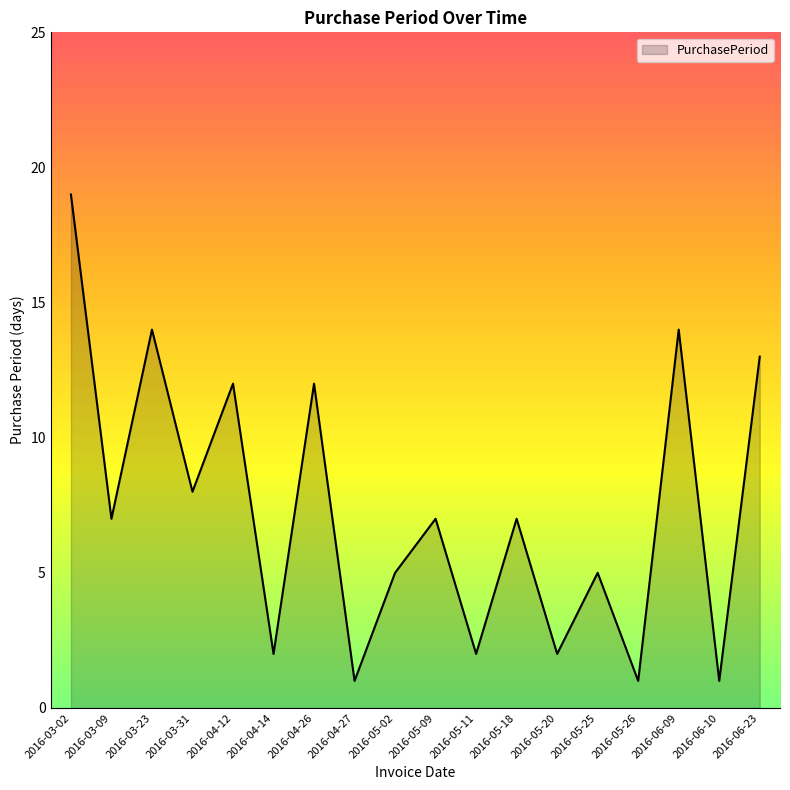

Does the chart have visible grid lines?

No